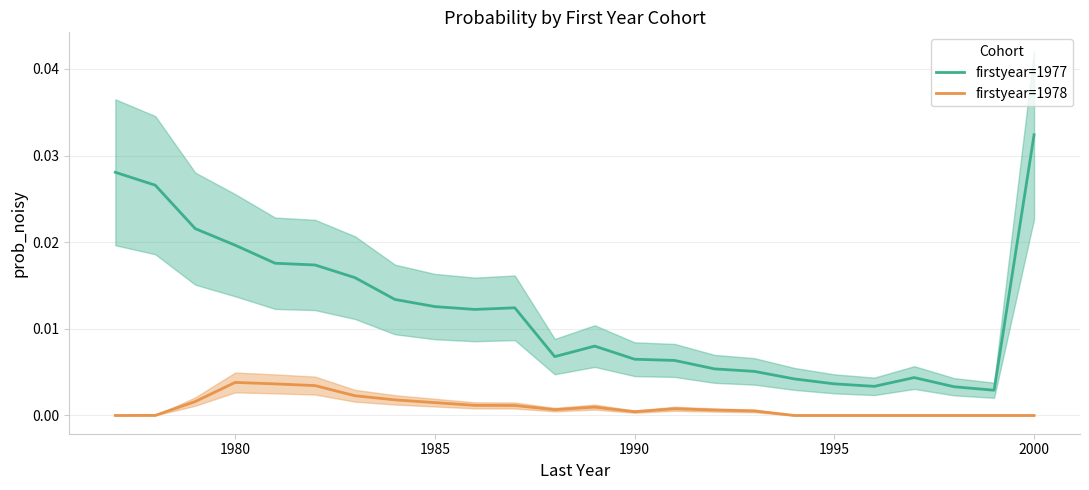

Does the chart display data point markers on the line(s)?

No